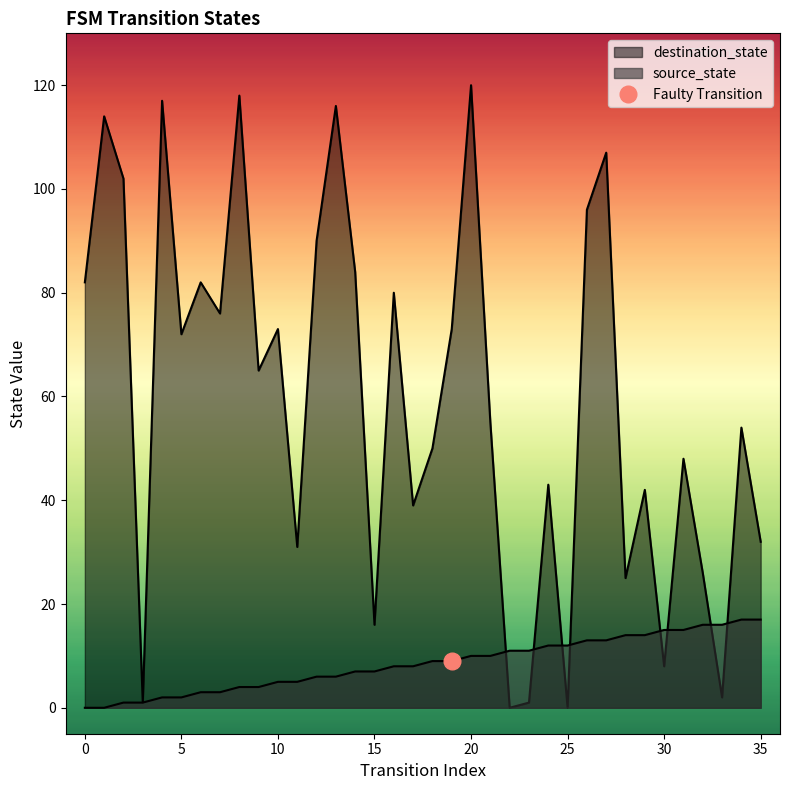

How many values in destination_state are above zero?

34